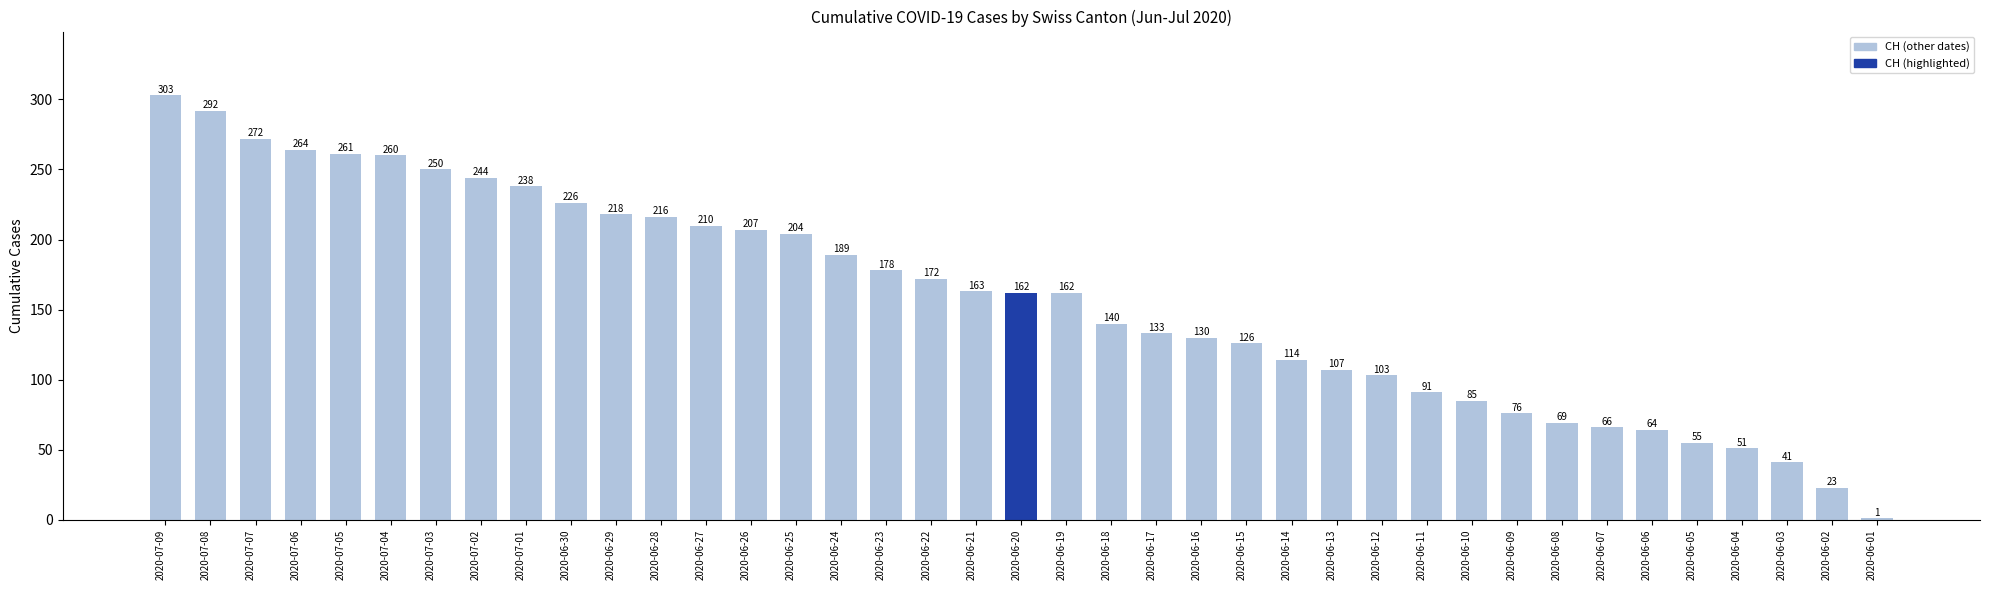

Read the value at 2020-06-10, to the nearest 50.

100